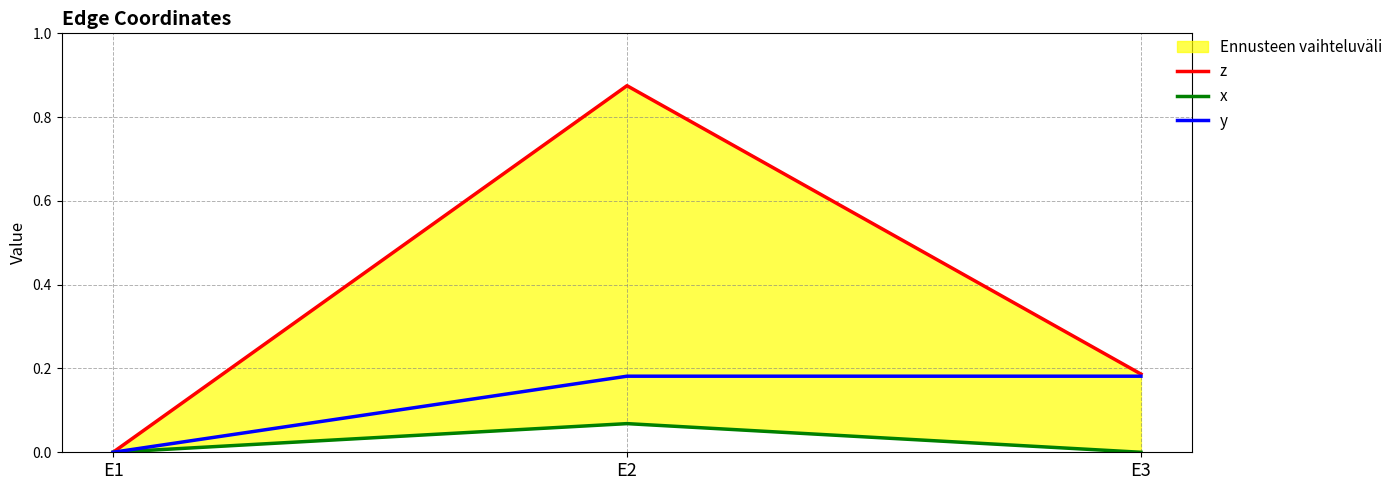

What is the sum of all x values?

0.1